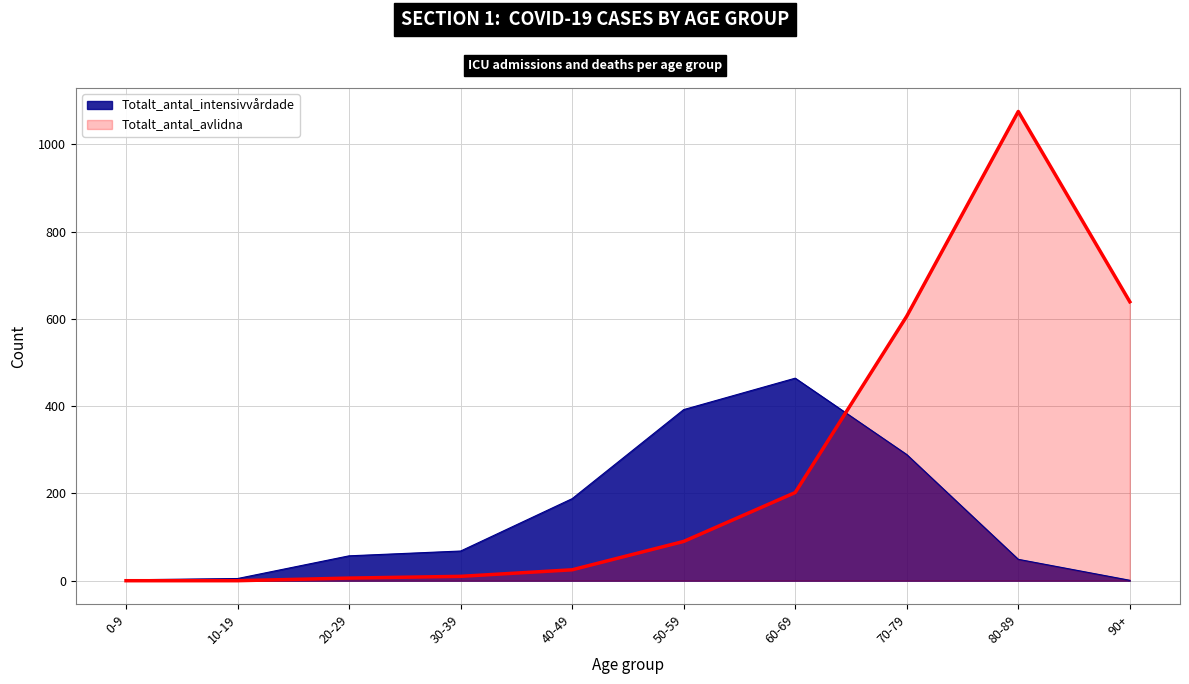

What is the sum of all Totalt_antal_avlidna values?

2653